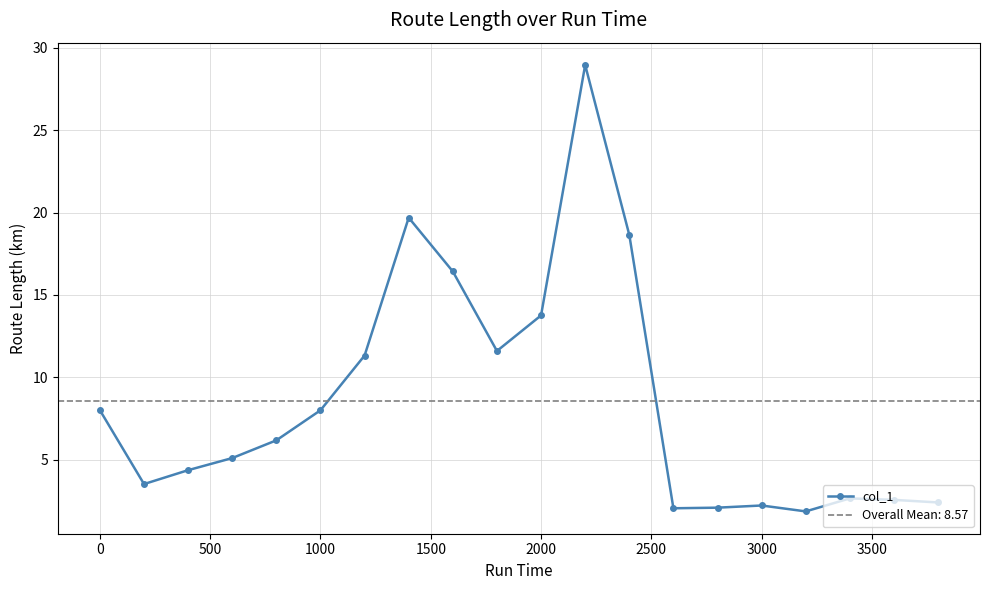

How many categories are shown in the chart?

20